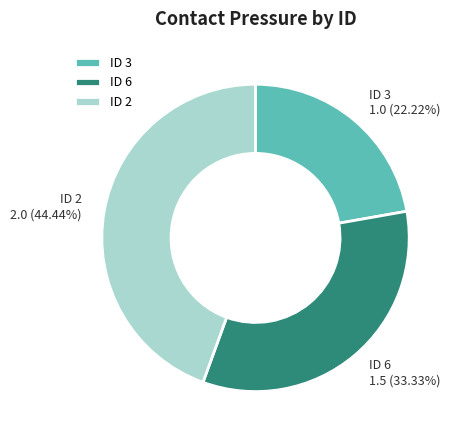

Count the number of slices in the pie.

3